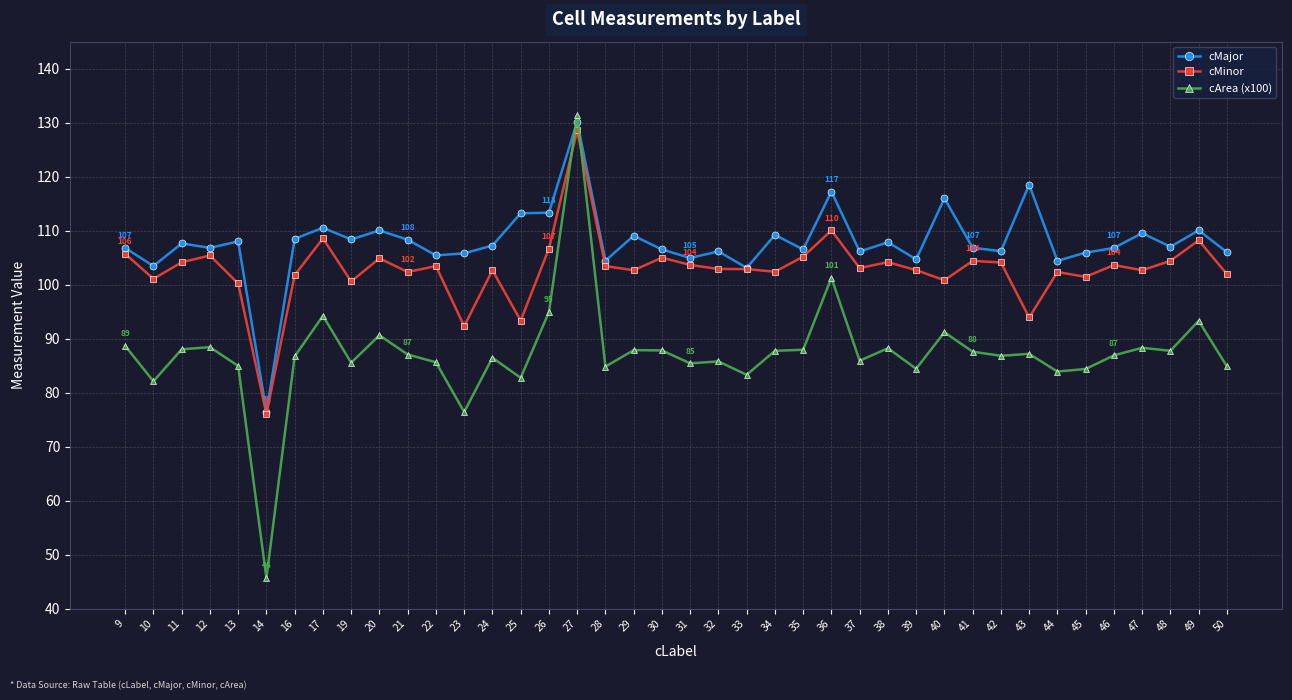

At how many categories does at least one series exceed 67?

40